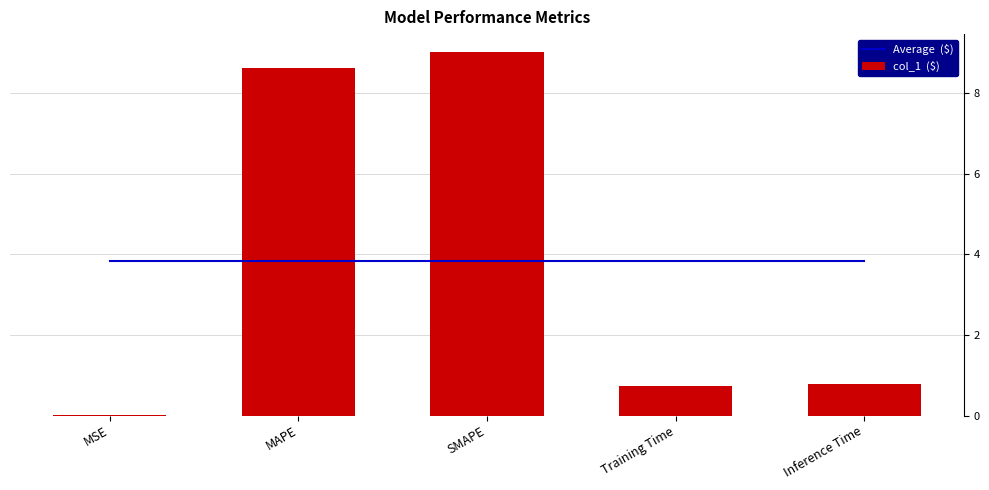

The col_1  ($) series shows 12.1 at SMAPE. True or false?

False